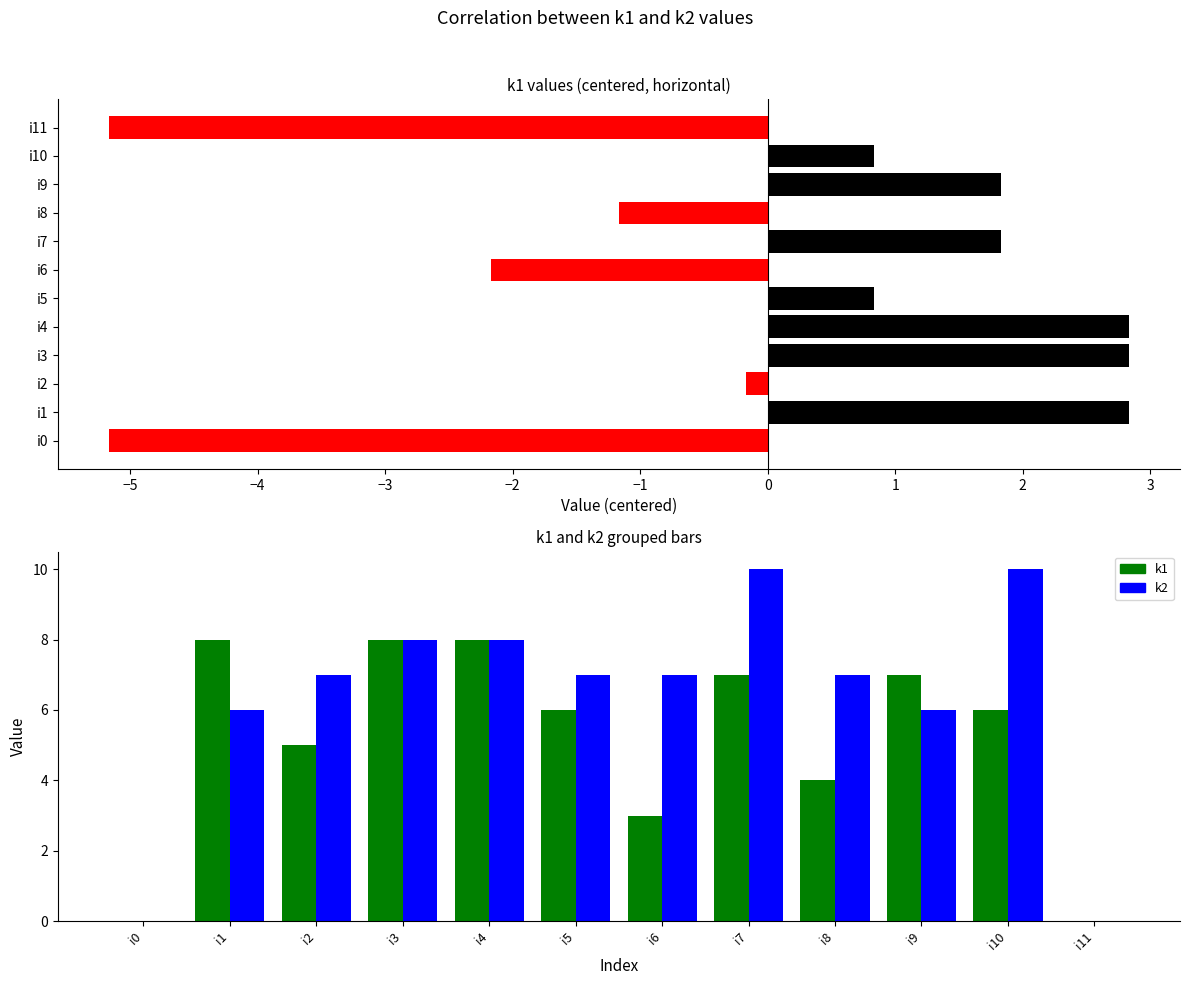

How many data points in k1 are less than 6?

5